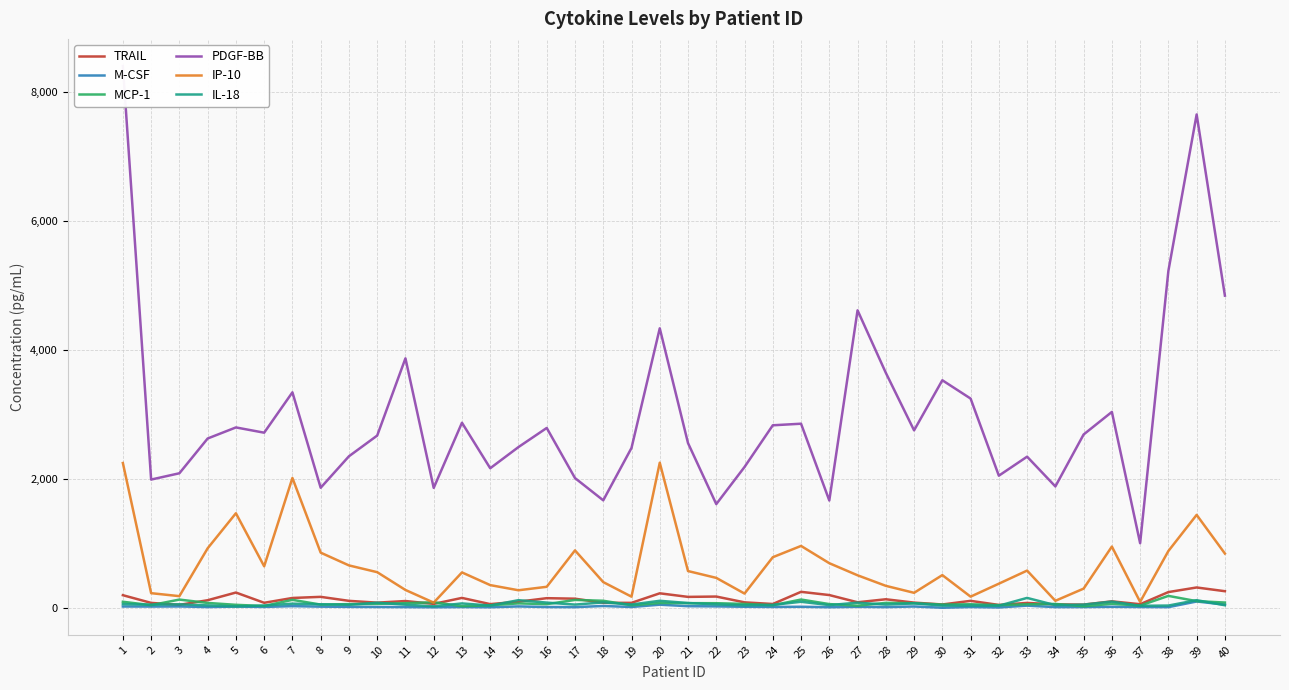

Rank the series at 21 from highest to lowest value.

PDGF-BB, IP-10, TRAIL, IL-18, MCP-1, M-CSF